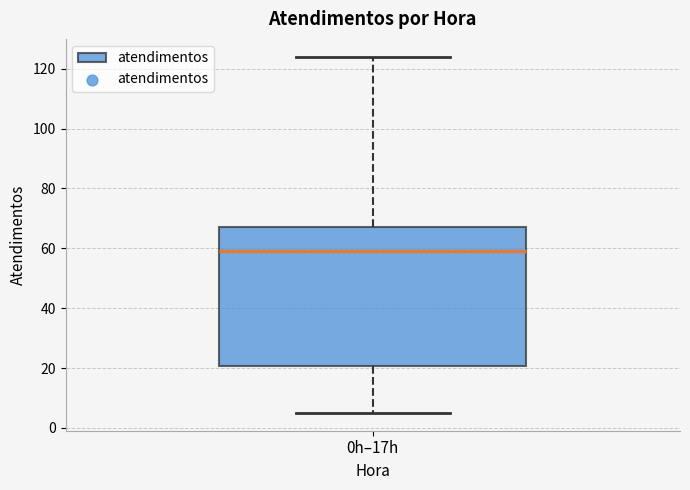

Where is the lower edge of the box for 0h–17h on the y-axis? The values are not printed on the chart, so give them approximately, as read against the axis.

20